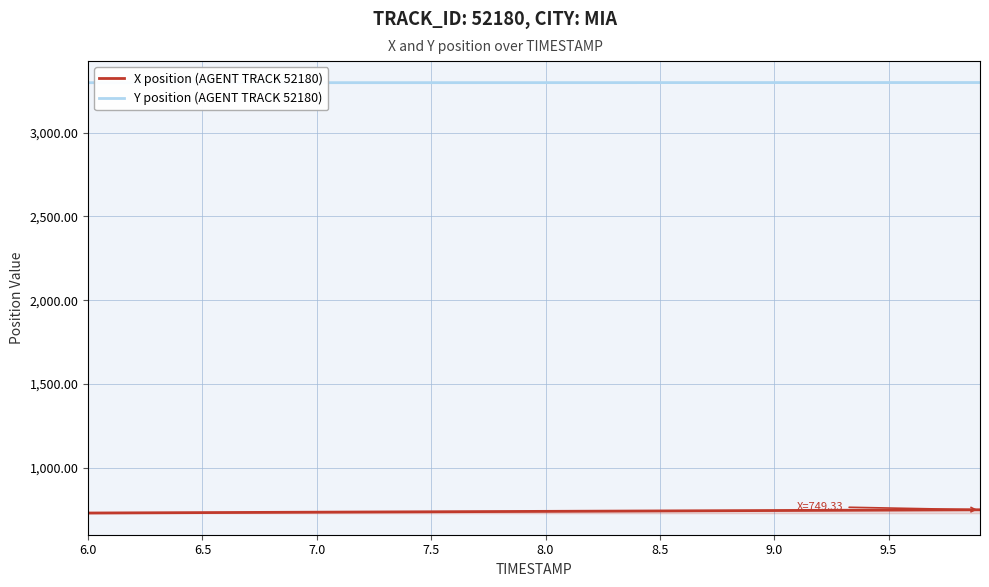

What is the greatest value displayed?

3298.3